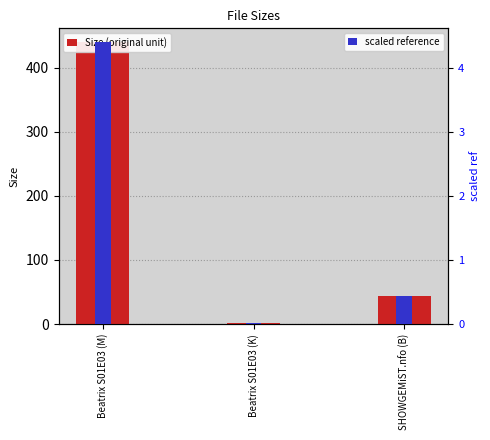

List the labels in order of Size (original unit) value, smallest first.

Beatrix S01E03 (K), SHOWGEMiST.nfo (B), Beatrix S01E03 (M)